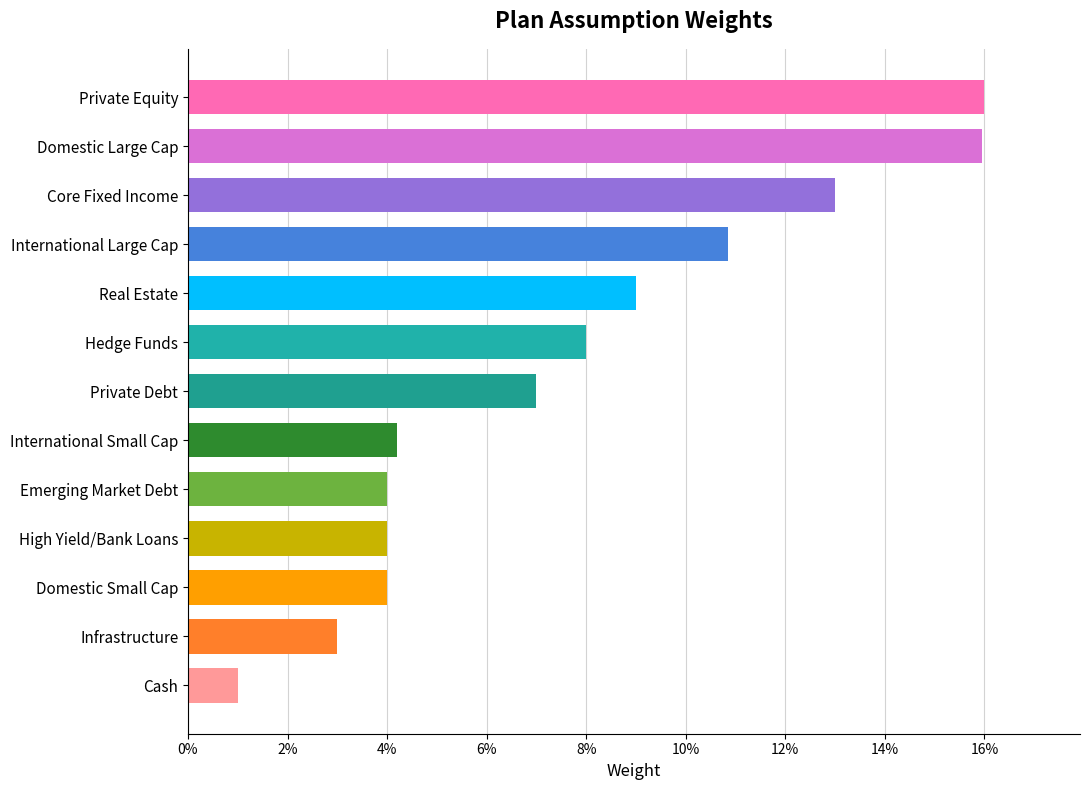

Does the chart contain any negative values?

No